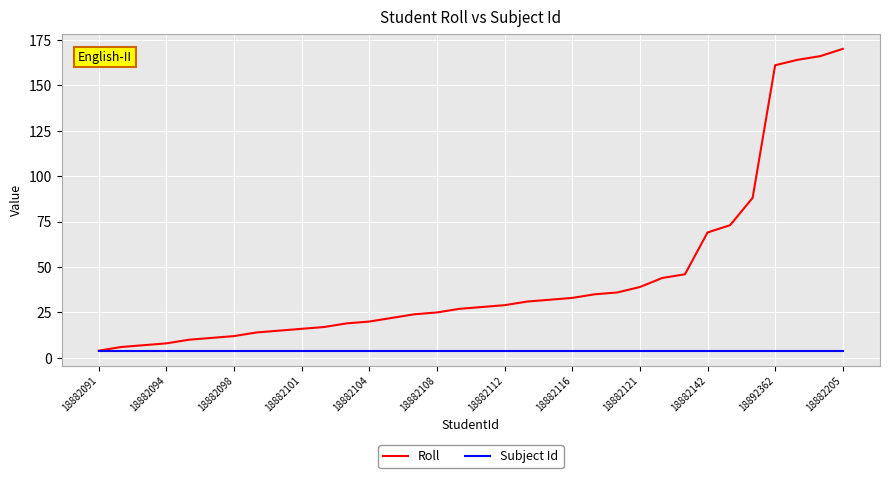

Which series has the largest range (max minus min)?

Roll